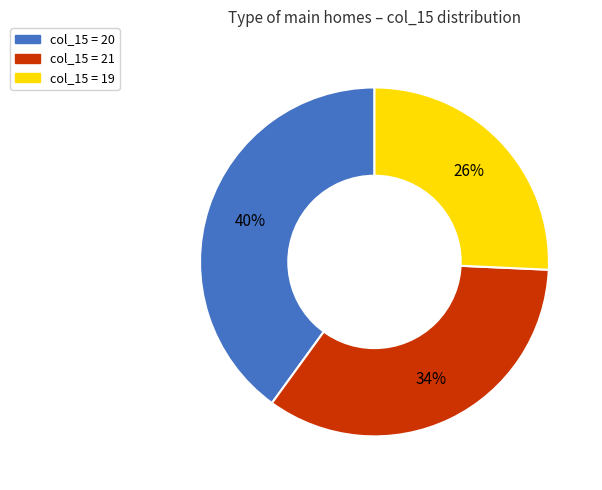

Is there any slice that represents more than half of the pie?

No